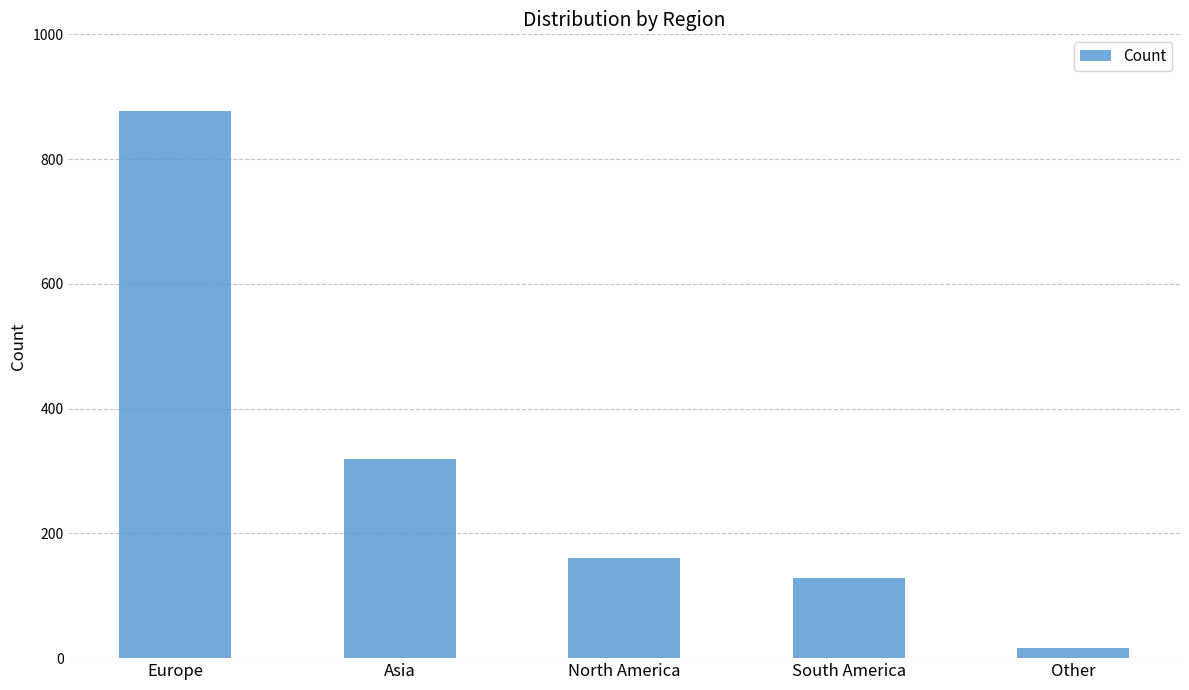

How many bars are there in total?

5